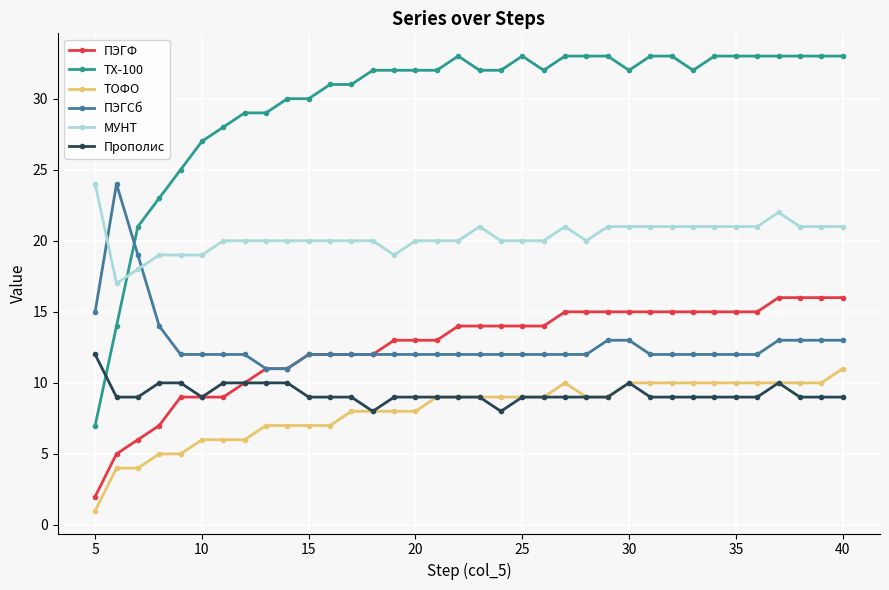

What is the value of the ТХ-100 point at the 3rd from the left?

21